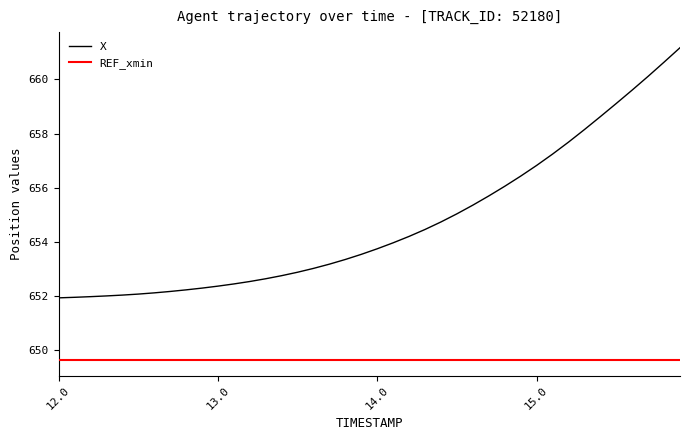

What is the minimum value shown in the chart?

649.6